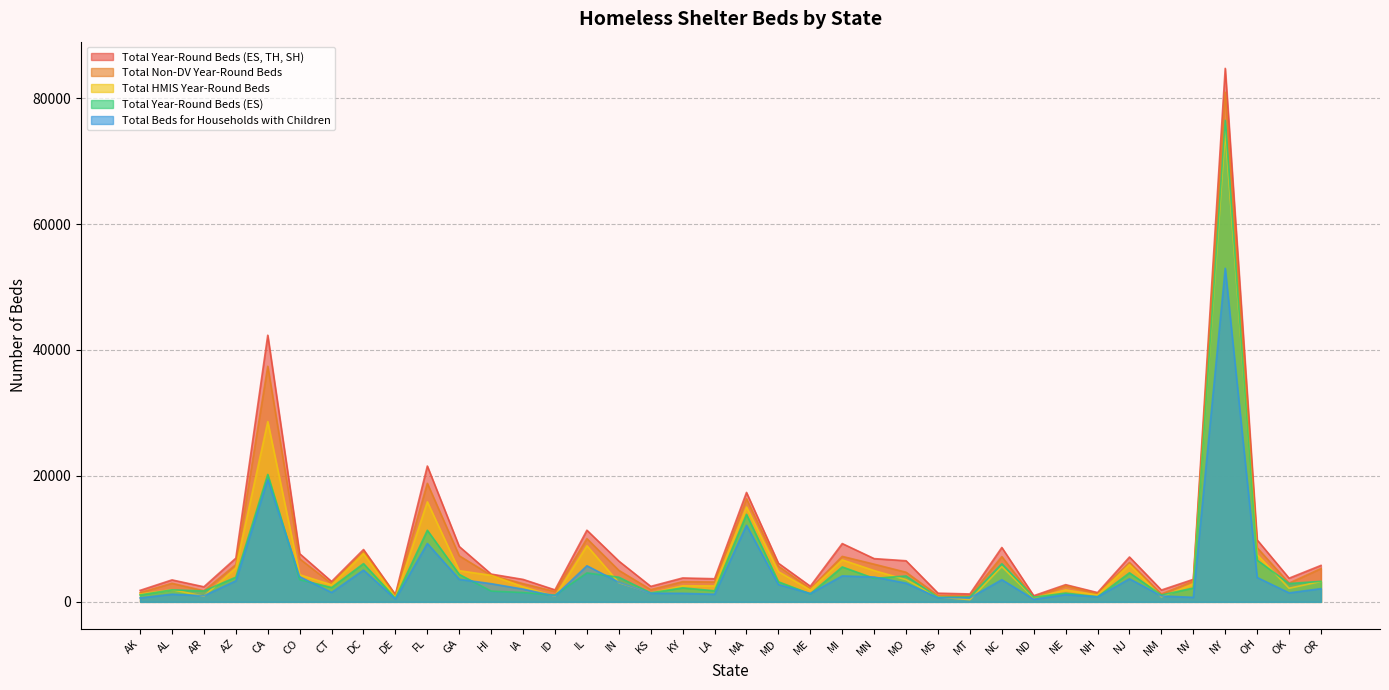

List the series in order of their overall mean, highest first.

Total Year-Round Beds (ES, TH, SH), Total Non-DV Year-Round Beds, Total HMIS Year-Round Beds, Total Year-Round Beds (ES), Total Beds for Households with Children